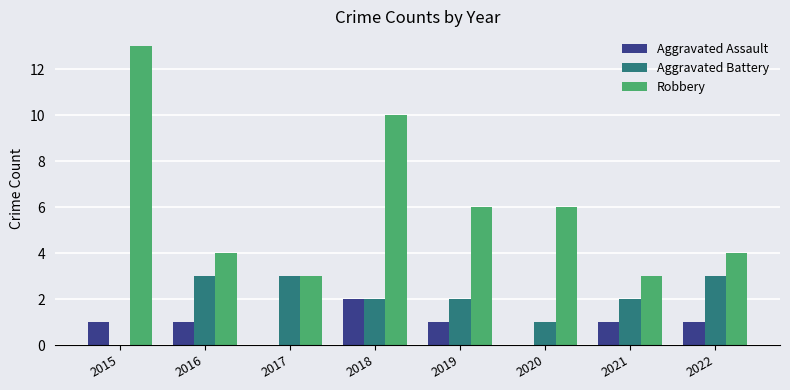

True or false: Aggravated Battery has a value of 3 at 2017.

True